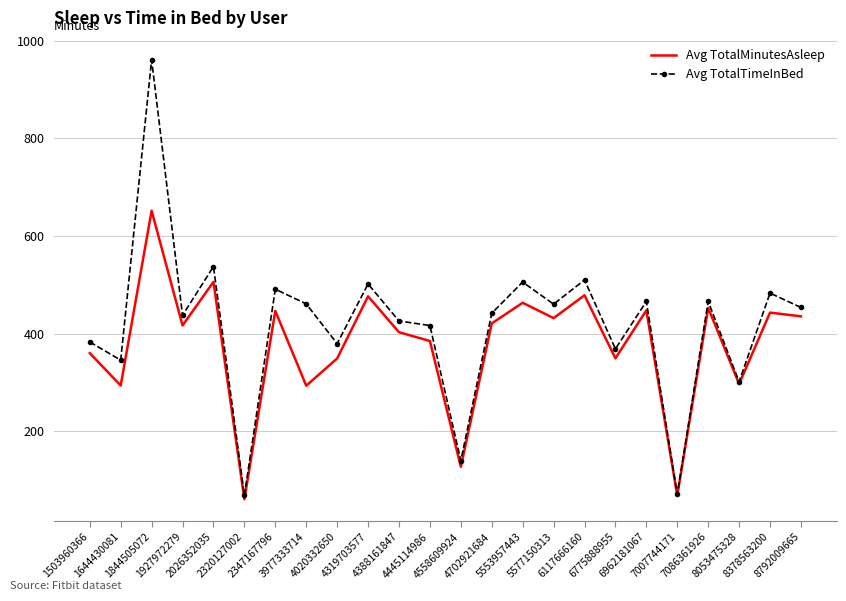

Is the value of Avg TotalTimeInBed at 3977333714 greater than the value of Avg TotalMinutesAsleep at 2320127002?

Yes